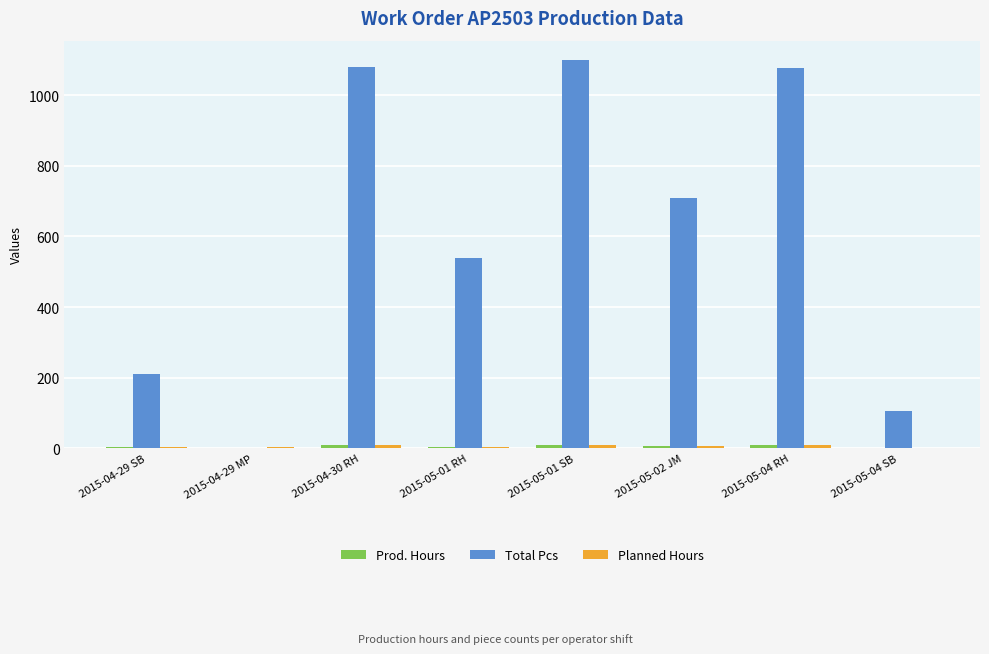

Which series has the largest total across all categories?

Total Pcs